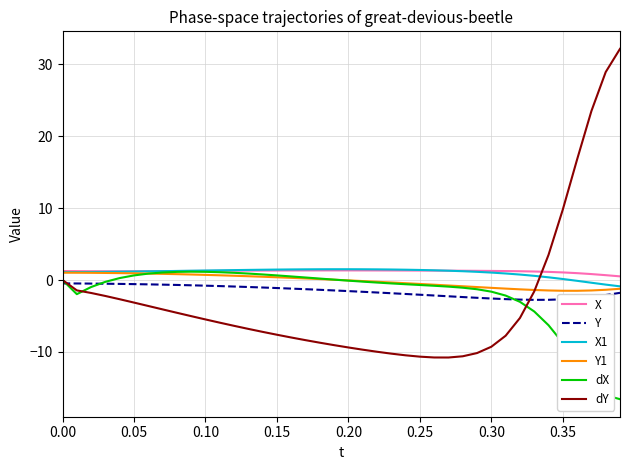

Which series has the largest range (max minus min)?

dY